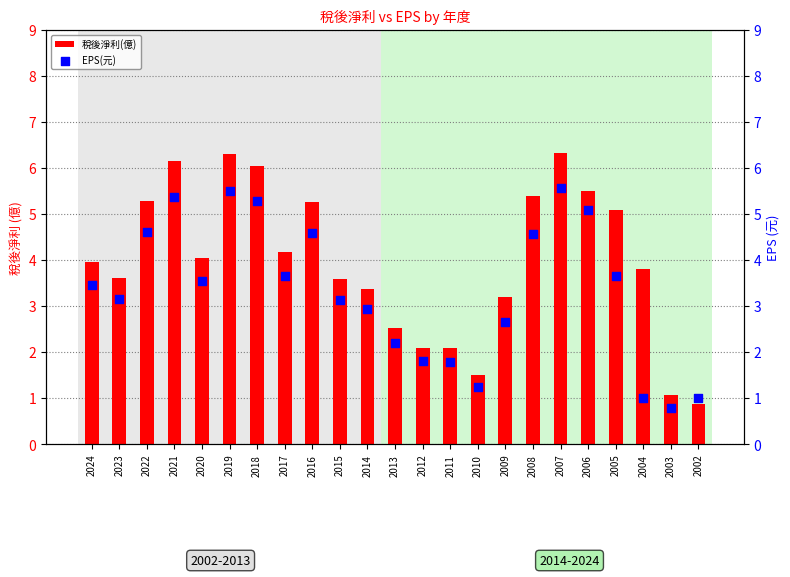

Which series has the widest spread of Y values?

稅後淨利(億)